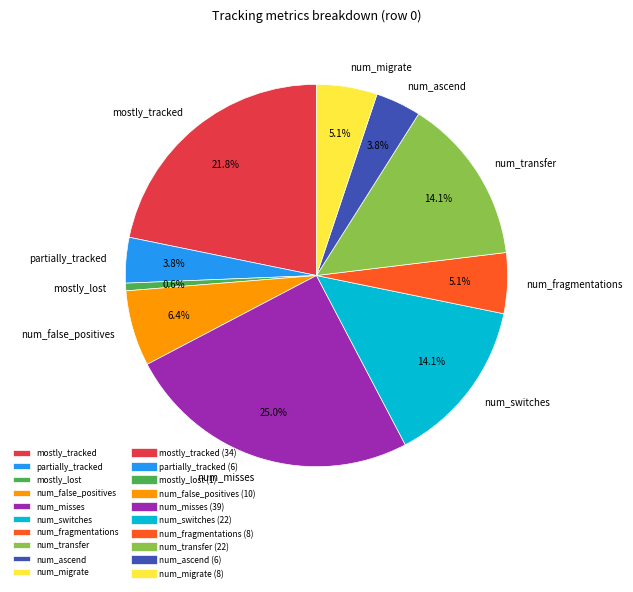

What percentage is the mostly_tracked slice, to the nearest percent?

22%